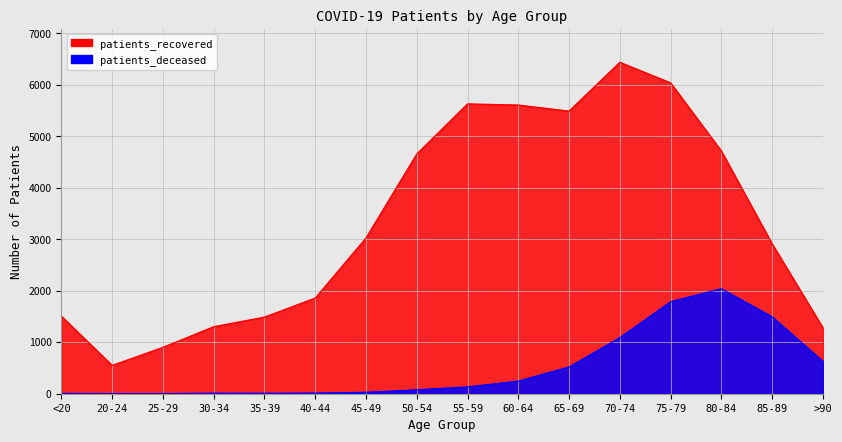

At which label is patients_deceased closest to 1021?

70-74